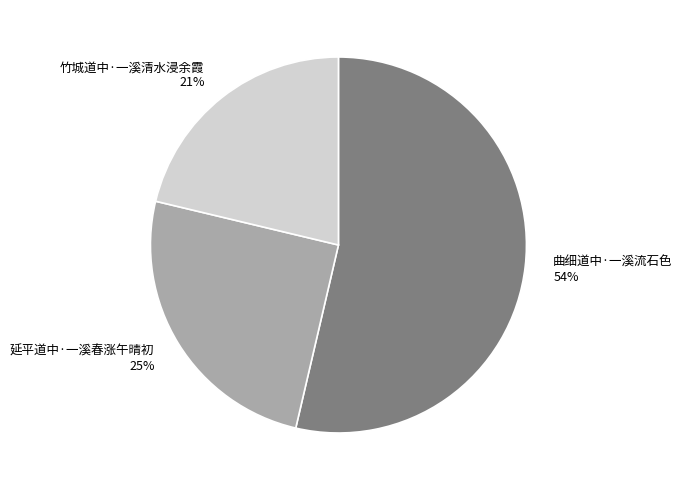

The 竹城道中·一溪清水浸余霞 slice represents 26% of the pie. True or false?

False